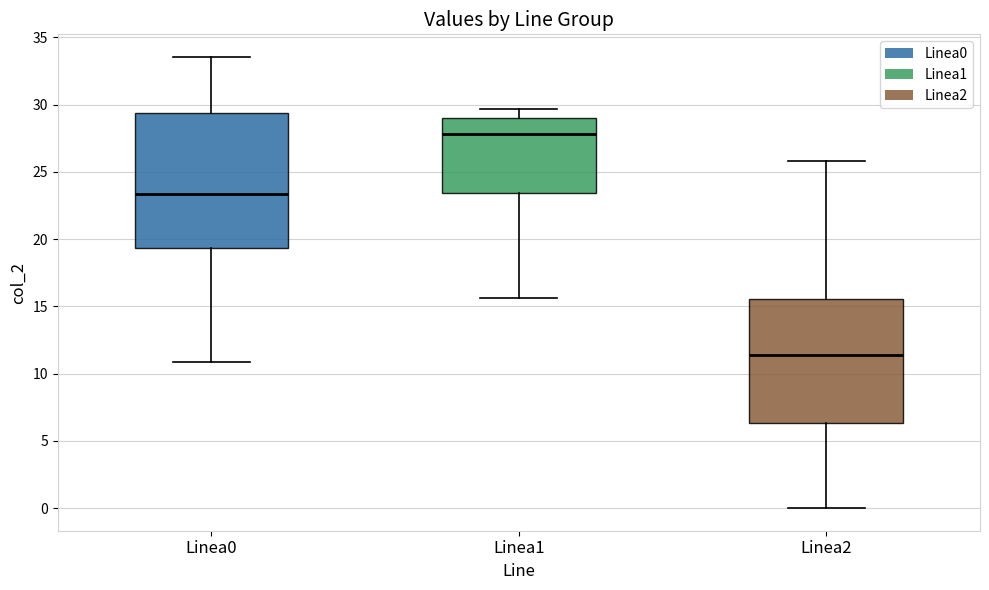

Comparing the boxes themselves (not the whiskers), which one is the tallest?

Linea0